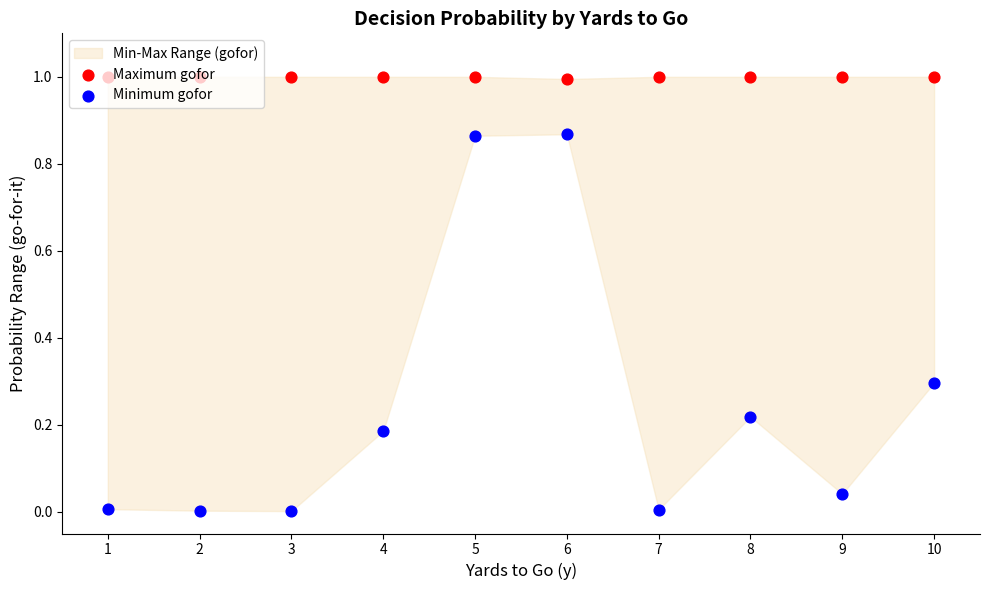

What is the total value across all series at 10?

1.3